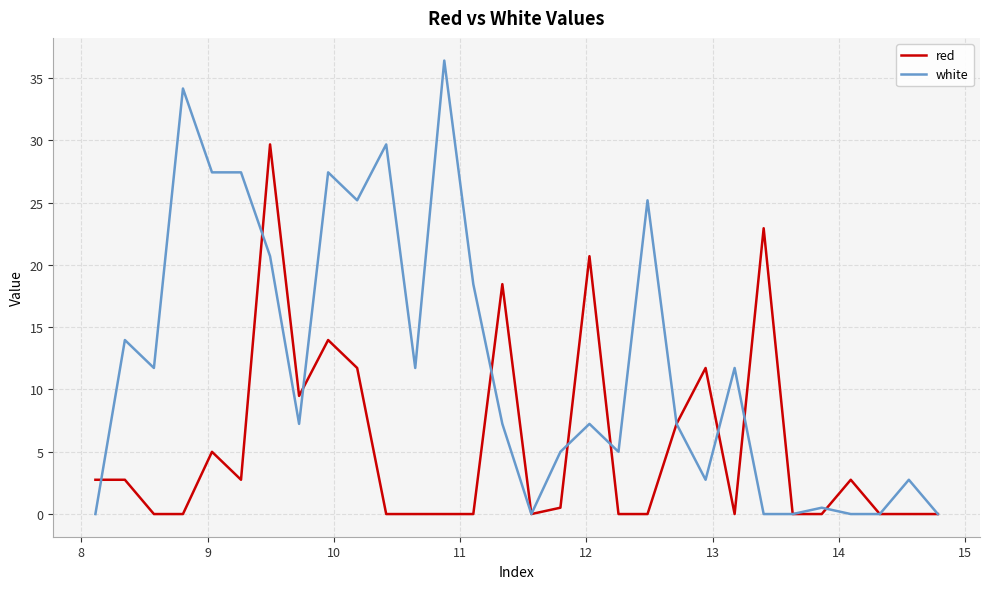

List the series in order of their peak value, lowest first.

red, white